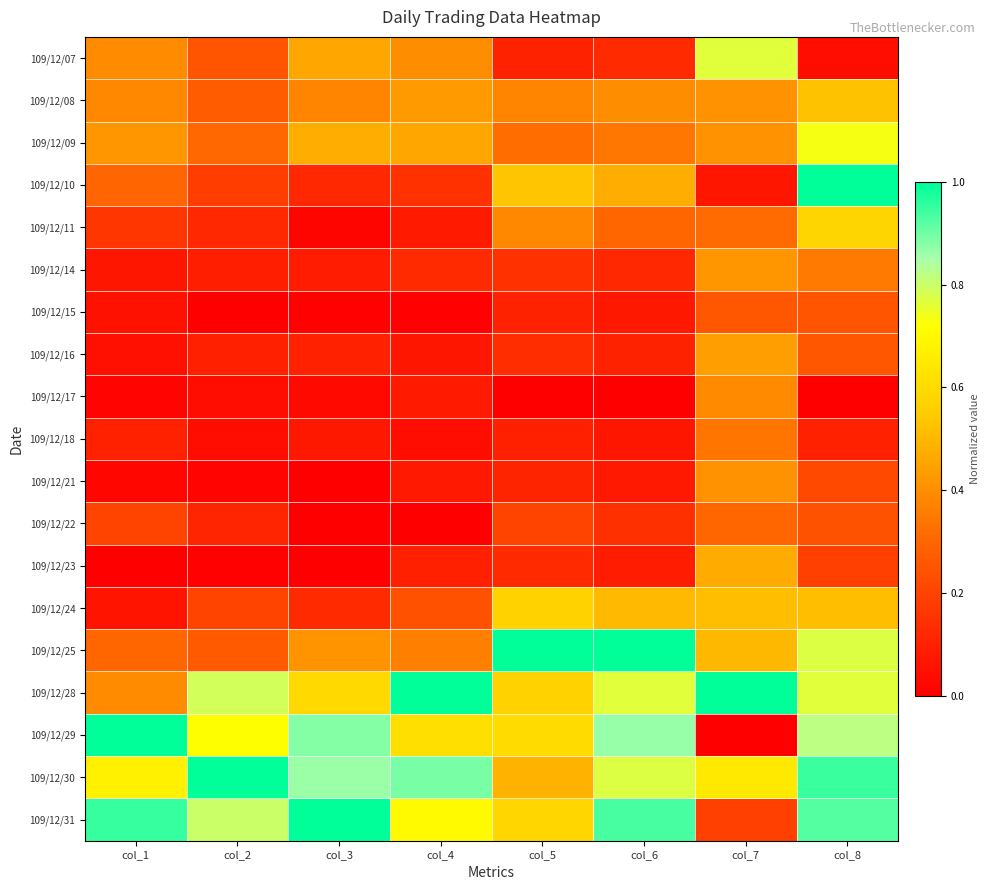

Reading right to left, transcribe all the data shown in this chart.

109/12/07: col_8=0.0	col_7=0.8	col_6=0.1	col_5=0.1	col_4=0.4	col_3=0.5	col_2=0.3	col_1=0.4
109/12/08: col_8=0.5	col_7=0.4	col_6=0.4	col_5=0.4	col_4=0.4	col_3=0.4	col_2=0.3	col_1=0.4
109/12/09: col_8=0.7	col_7=0.4	col_6=0.3	col_5=0.3	col_4=0.5	col_3=0.5	col_2=0.3	col_1=0.4
109/12/10: col_8=1.0	col_7=0.1	col_6=0.5	col_5=0.5	col_4=0.1	col_3=0.1	col_2=0.2	col_1=0.3
109/12/11: col_8=0.6	col_7=0.3	col_6=0.3	col_5=0.4	col_4=0.1	col_3=0.0	col_2=0.1	col_1=0.2
109/12/14: col_8=0.4	col_7=0.4	col_6=0.1	col_5=0.1	col_4=0.1	col_3=0.1	col_2=0.1	col_1=0.1
109/12/15: col_8=0.3	col_7=0.3	col_6=0.1	col_5=0.1	col_4=0.0	col_3=0.0	col_2=0.0	col_1=0.1
109/12/16: col_8=0.3	col_7=0.4	col_6=0.1	col_5=0.1	col_4=0.1	col_3=0.1	col_2=0.1	col_1=0.0
109/12/17: col_8=0.0	col_7=0.4	col_6=0.0	col_5=0.0	col_4=0.1	col_3=0.0	col_2=0.0	col_1=0.0
109/12/18: col_8=0.1	col_7=0.3	col_6=0.1	col_5=0.1	col_4=0.0	col_3=0.1	col_2=0.0	col_1=0.1
109/12/21: col_8=0.2	col_7=0.4	col_6=0.1	col_5=0.1	col_4=0.1	col_3=0.0	col_2=0.0	col_1=0.0
109/12/22: col_8=0.2	col_7=0.3	col_6=0.1	col_5=0.2	col_4=0.0	col_3=0.0	col_2=0.1	col_1=0.2
109/12/23: col_8=0.2	col_7=0.5	col_6=0.1	col_5=0.1	col_4=0.1	col_3=0.0	col_2=0.0	col_1=0.0
109/12/24: col_8=0.5	col_7=0.5	col_6=0.5	col_5=0.6	col_4=0.2	col_3=0.1	col_2=0.2	col_1=0.1
109/12/25: col_8=0.8	col_7=0.5	col_6=1.0	col_5=1.0	col_4=0.4	col_3=0.4	col_2=0.3	col_1=0.3
109/12/28: col_8=0.8	col_7=1.0	col_6=0.8	col_5=0.6	col_4=1.0	col_3=0.6	col_2=0.8	col_1=0.4
109/12/29: col_8=0.8	col_7=0.0	col_6=0.9	col_5=0.6	col_4=0.6	col_3=0.9	col_2=0.7	col_1=1.0
109/12/30: col_8=0.9	col_7=0.6	col_6=0.8	col_5=0.5	col_4=0.9	col_3=0.9	col_2=1.0	col_1=0.7
109/12/31: col_8=0.9	col_7=0.2	col_6=0.9	col_5=0.6	col_4=0.7	col_3=1.0	col_2=0.8	col_1=1.0